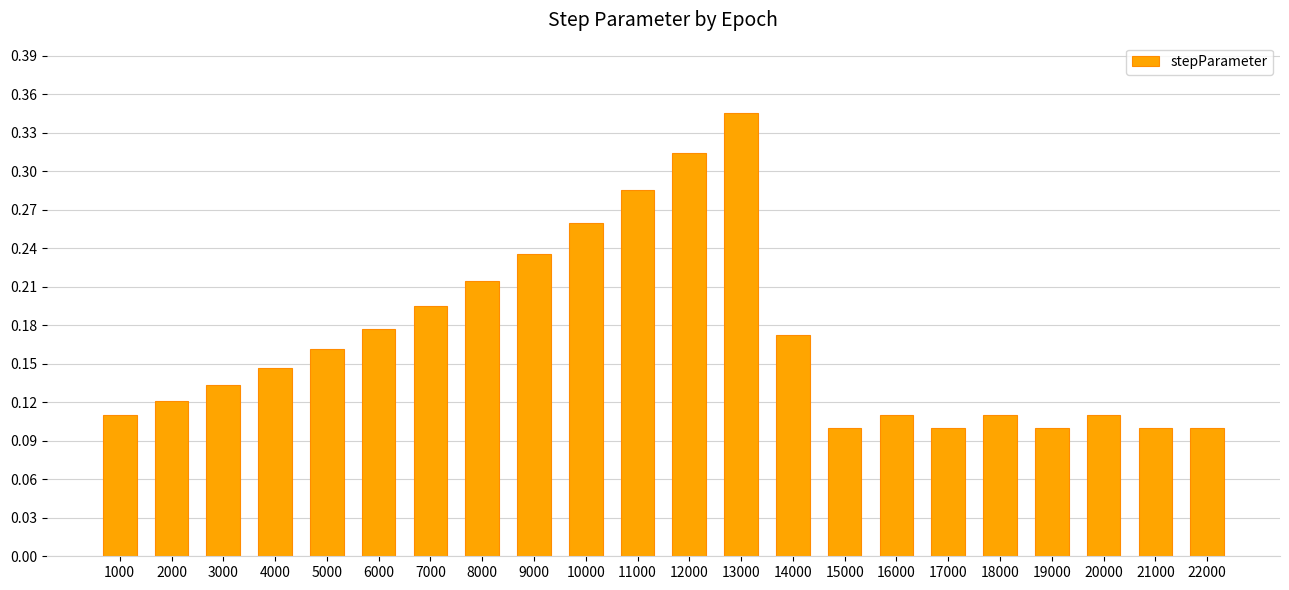

The value at 10000 is 0.1. True or false?

False